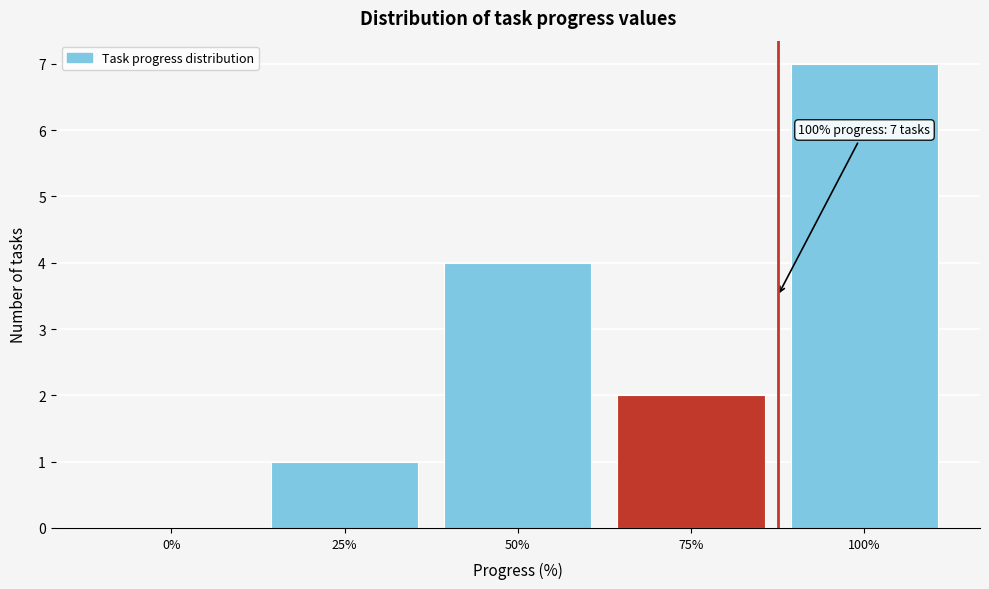

Reading left to right, list all the values displayed in this chart.

0%=0	25%=1	50%=4	75%=2	100%=7